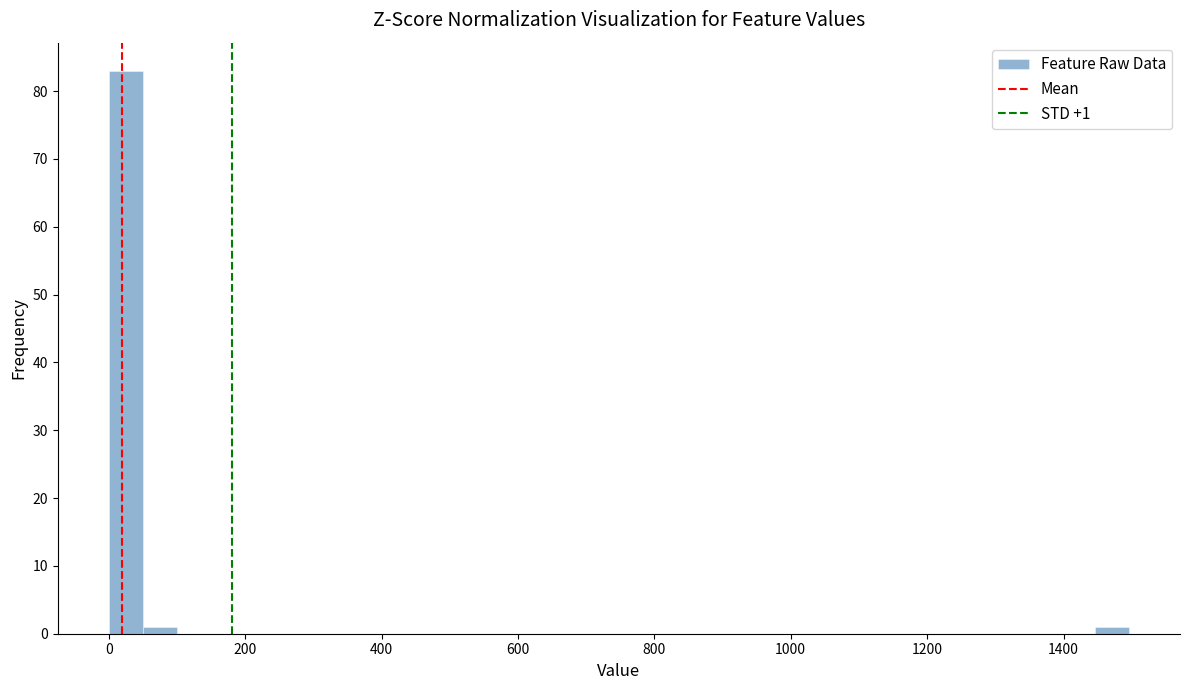

Around what value on the x-axis is the tallest bar? Give the approximate position of its centre, as read against the axis.

20